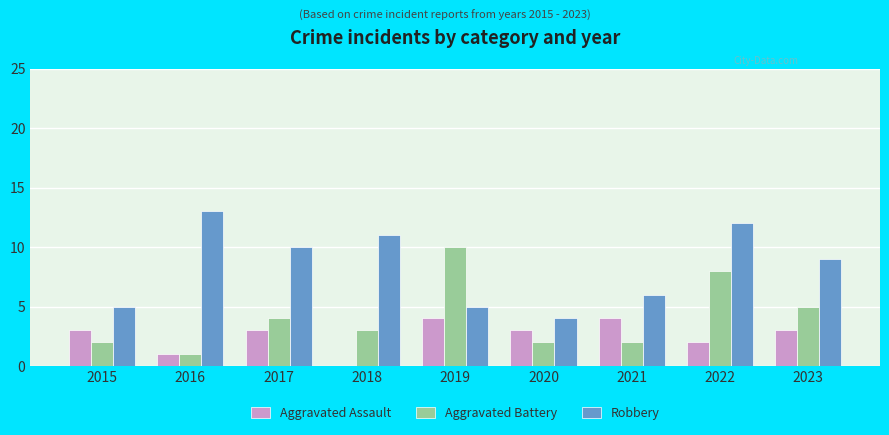

At which label is Aggravated Assault closest to 2?

2022